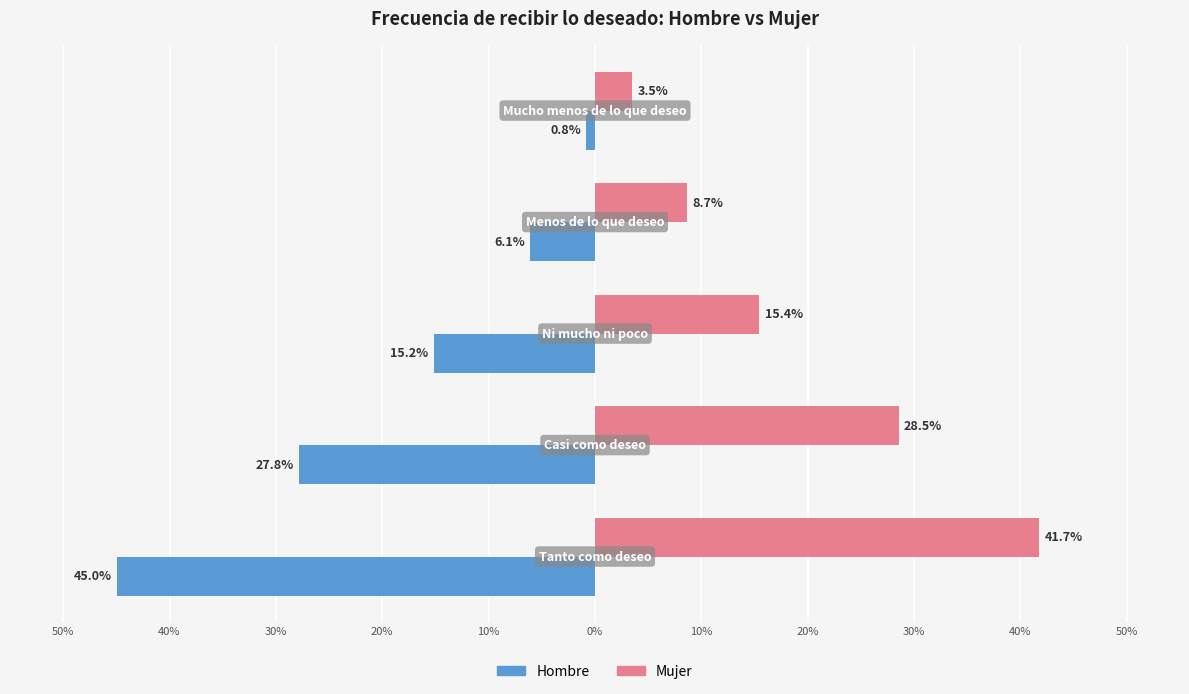

What is the average value of the Mujer series?

19.6